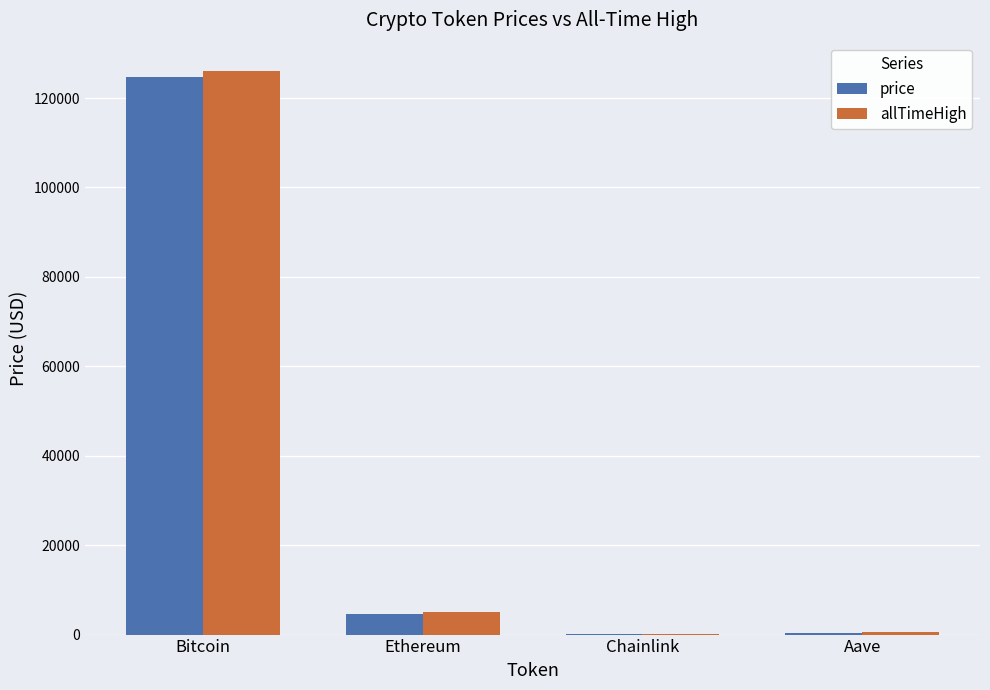

At which label is allTimeHigh closest to 63066?

Ethereum